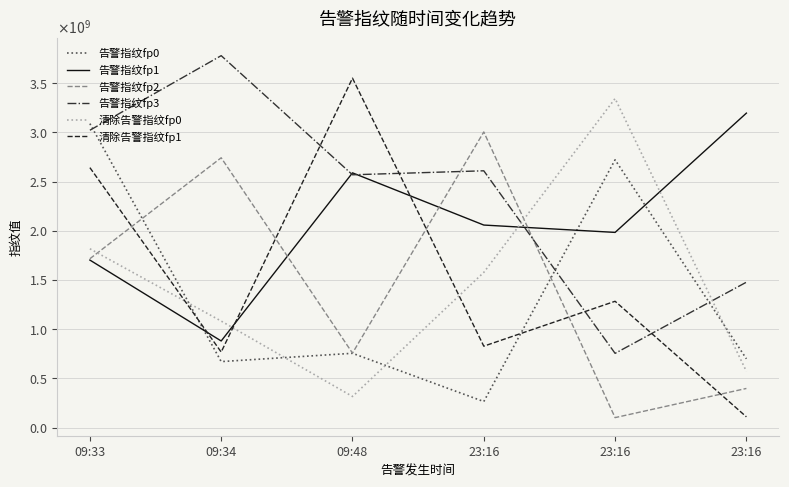

Reading left to right, what are all the values shown in this chart?

告警指纹fp0: 09:33=3089376145	09:34=671687469	09:48=756023969	23:16=265790945	23:16=2721728809	23:16=700008824
告警指纹fp1: 09:33=1703142907	09:34=881207351	09:48=2589309010	23:16=2058921953	23:16=1984207957	23:16=3196080174
告警指纹fp2: 09:33=1716892776	09:34=2742524624	09:48=757771375	23:16=3004873079	23:16=102414485	23:16=398862249
告警指纹fp3: 09:33=3022215817	09:34=3779947978	09:48=2569670343	23:16=2610194625	23:16=755456339	23:16=1478456529
清除告警指纹fp0: 09:33=1817959413	09:34=1083315807	09:48=317066701	23:16=1578039531	23:16=3344356771	23:16=572373938
清除告警指纹fp1: 09:33=2642323089	09:34=768706497	09:48=3551016418	23:16=828437145	23:16=1284550428	23:16=110421620